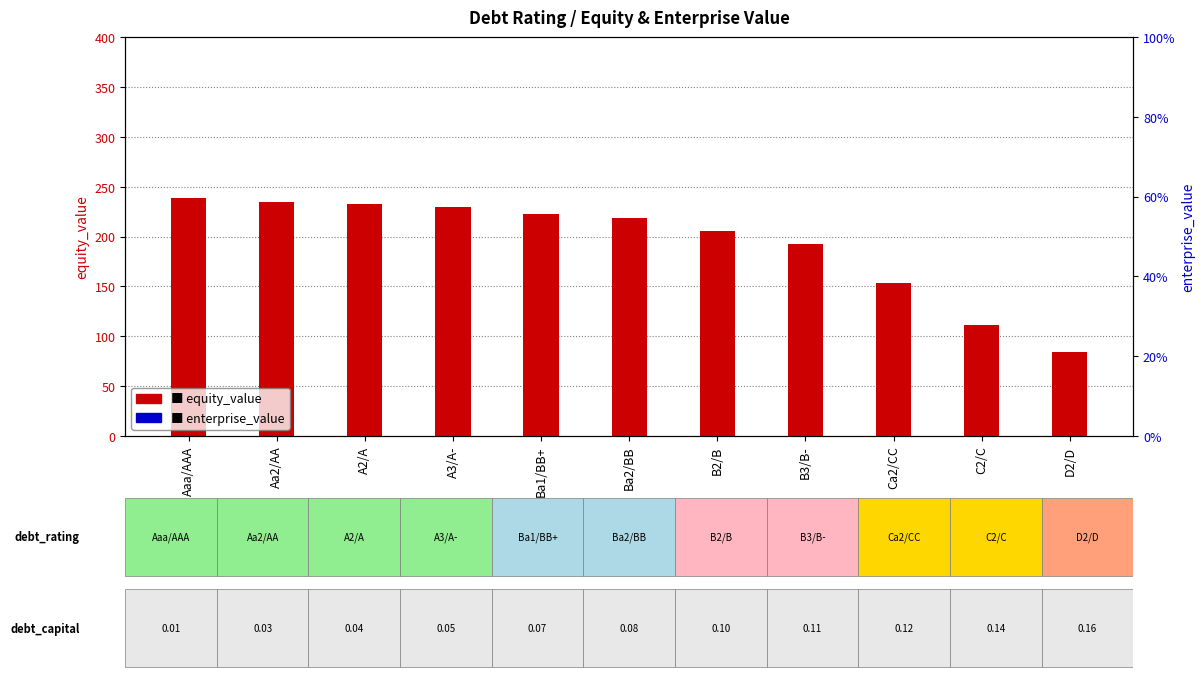

What is the total value across all series at A2/A?

473.0